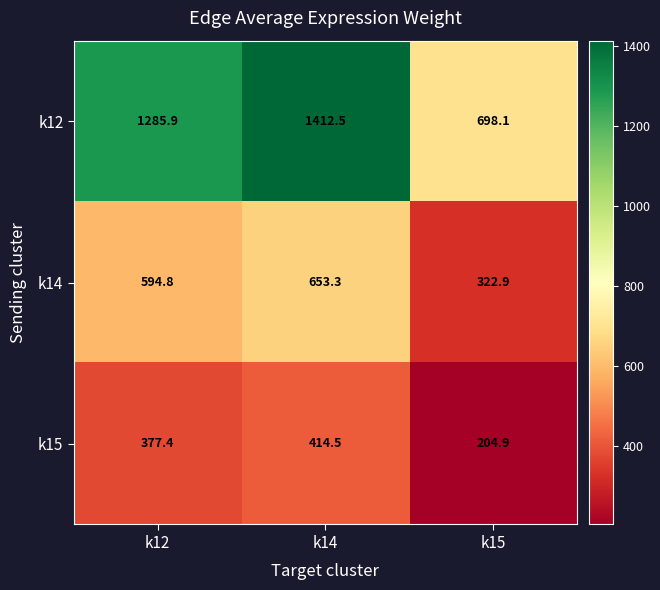

What is the difference between the maximum and minimum values in the k14 series?

330.4